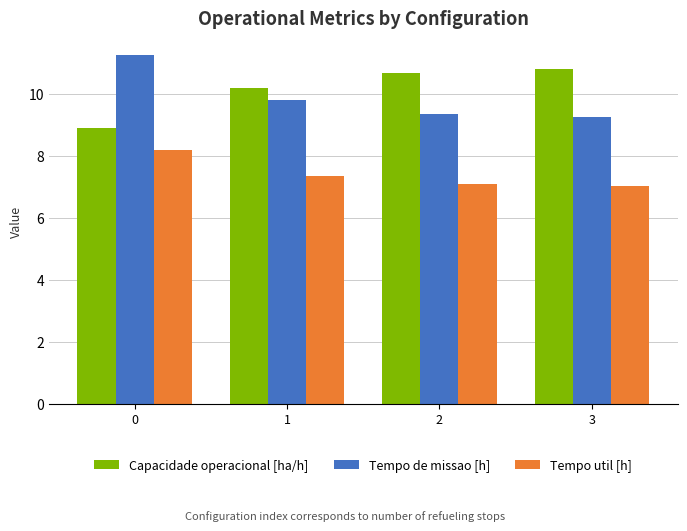

What are all the series names shown in the legend?

Capacidade operacional [ha/h], Tempo de missao [h], Tempo util [h]